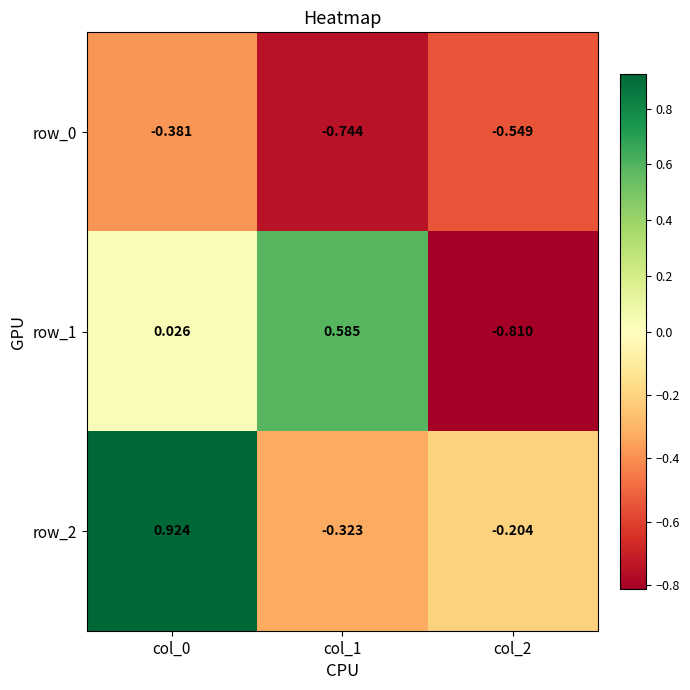

At which category is the sum across all series the highest?

col_0